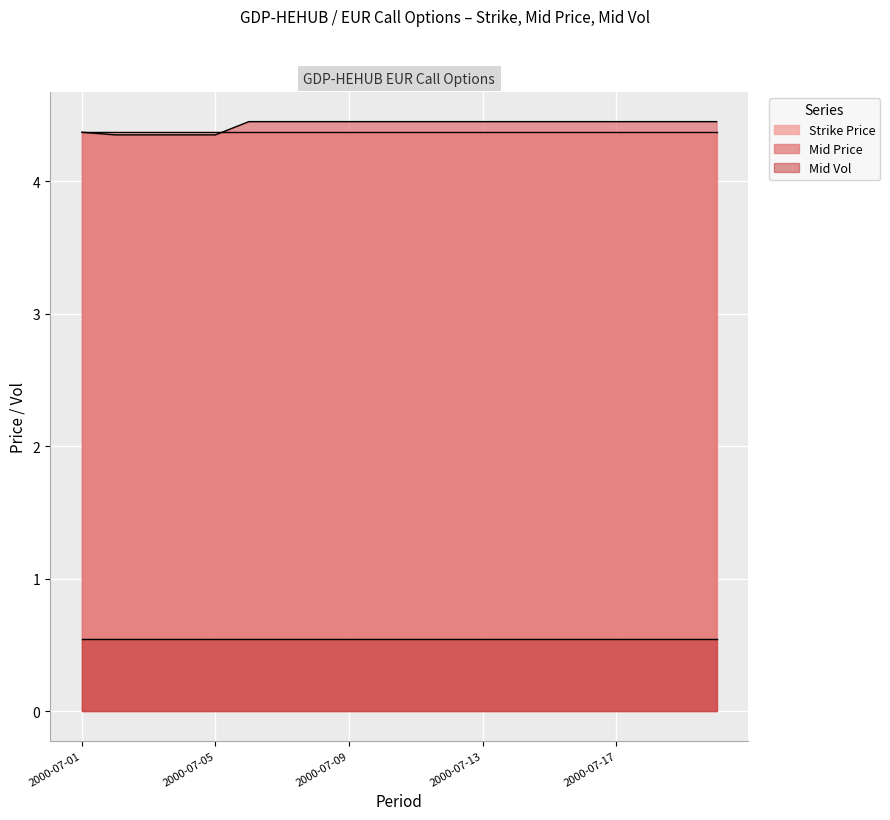

At which category is the sum across all series the highest?

2000-07-06